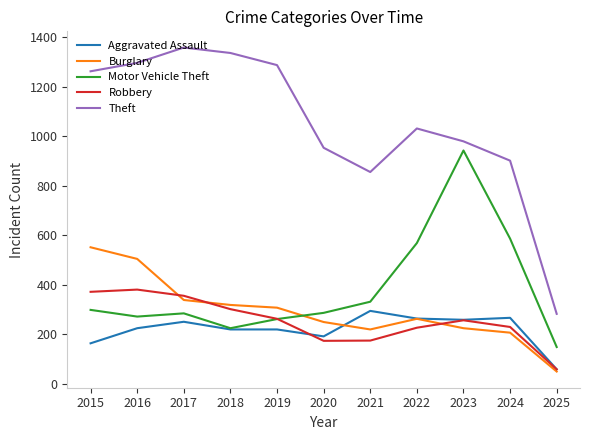

Read the Aggravated Assault value at 2019.

220